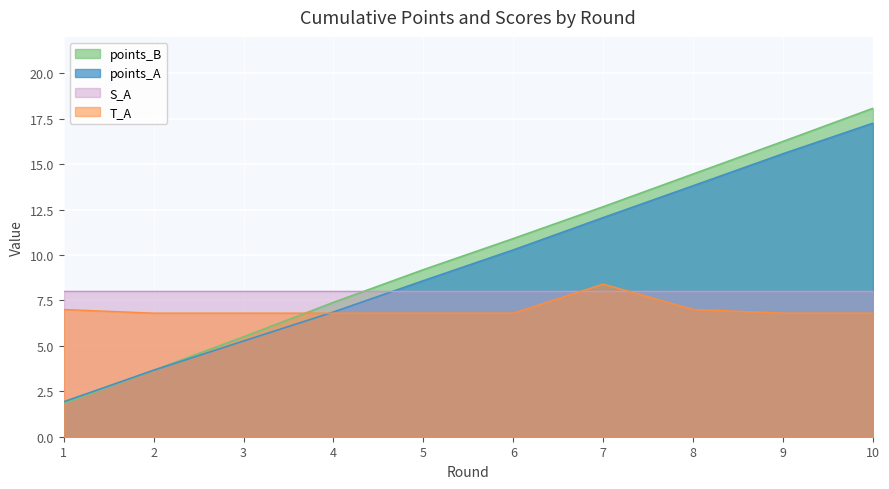

Which category has the highest value across all series?

10